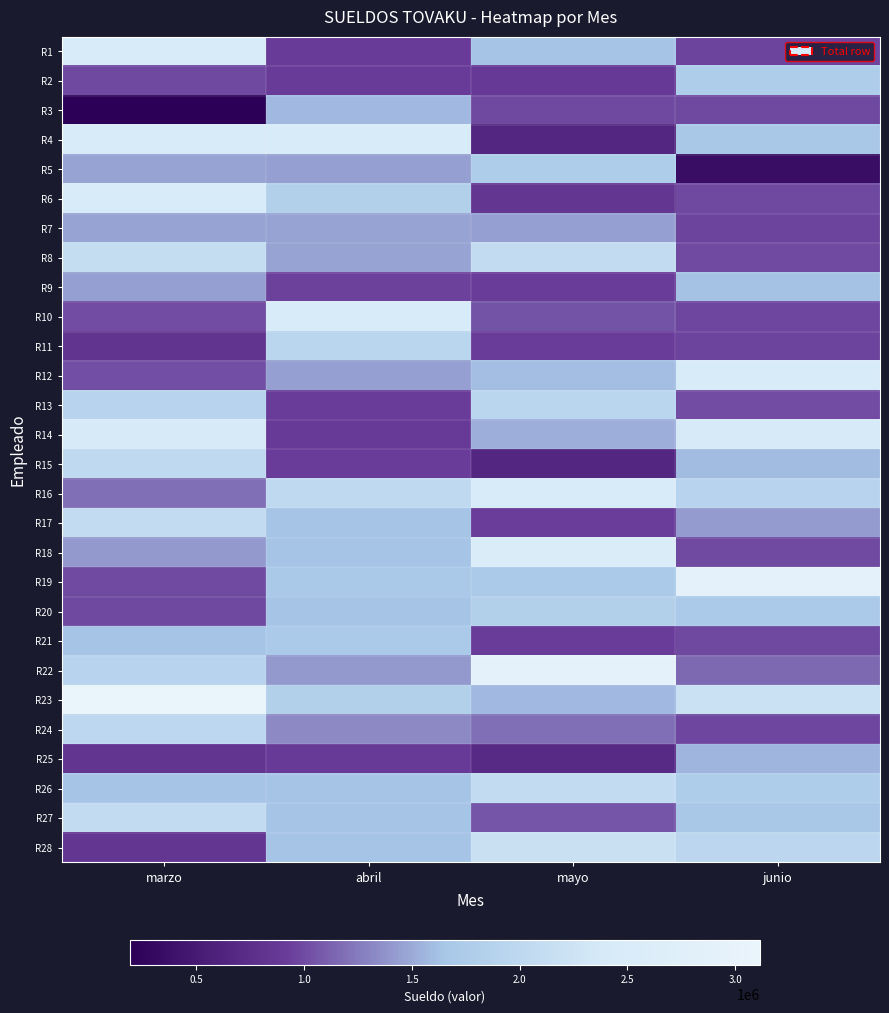

What is the difference between the highest and lowest values at mayo?

2299200